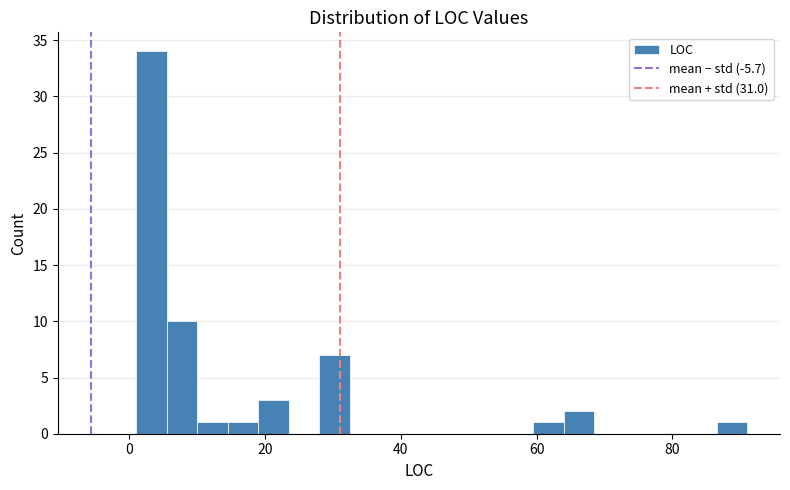

Read against the x-axis, roughly where is the centre of the tallest bar?

4